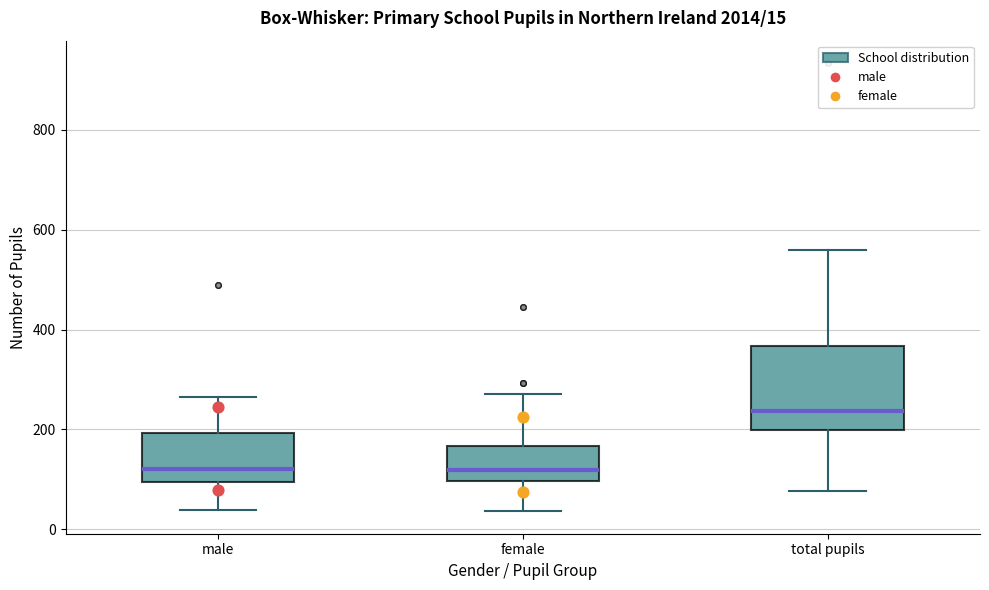

Which box is the tallest, from its lower edge to its upper edge?

total pupils